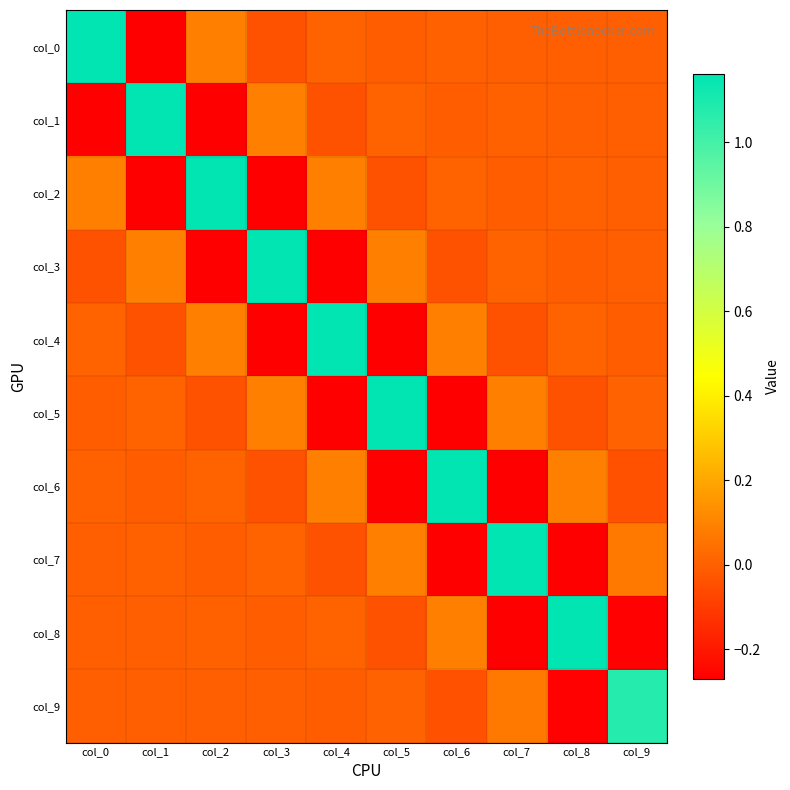

Rank the series at col_2 from highest to lowest value.

col_2, col_0, col_4, col_6, col_8, col_9, col_7, col_5, col_1, col_3